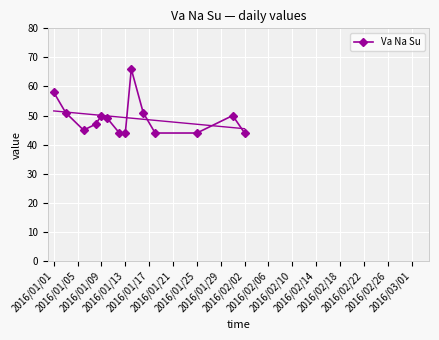

Reading left to right, transcribe all the data shown in this chart.

58	51	45	47	50	49	44	44	66	51	44	44	50	44